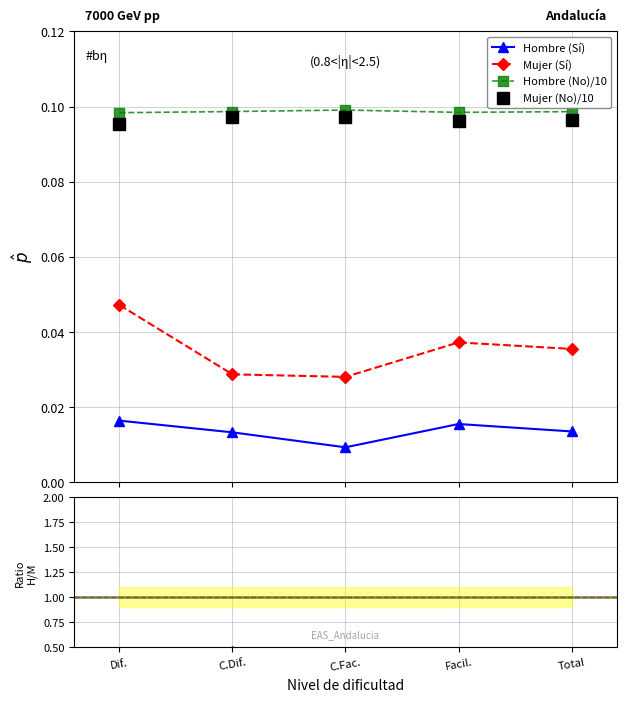

Count the Mujer (Sí) values in the range 0 to 1.

5